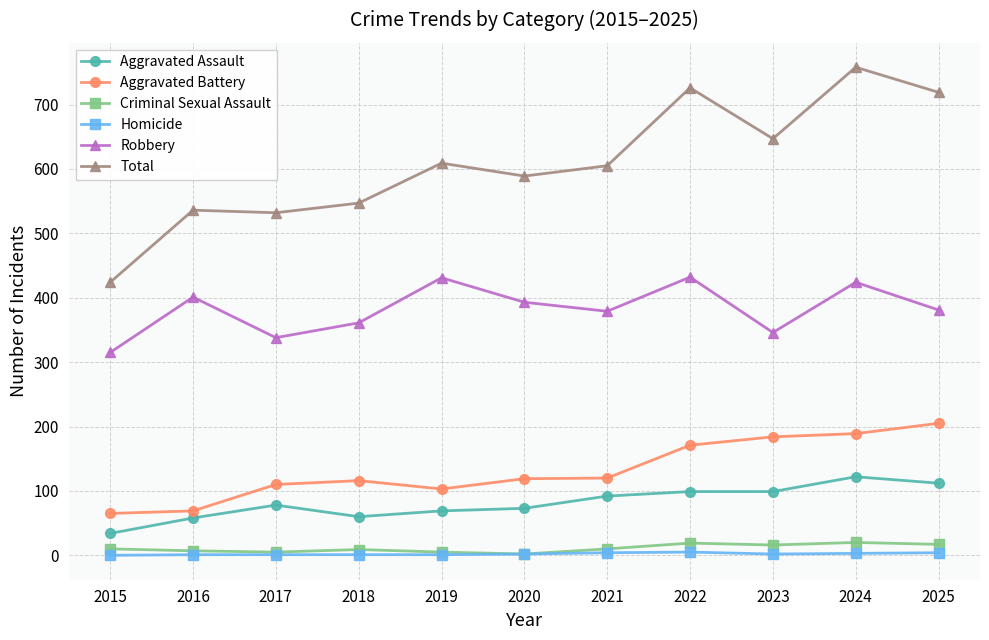

Is it true that Aggravated Battery equals 43 at 2018?

False